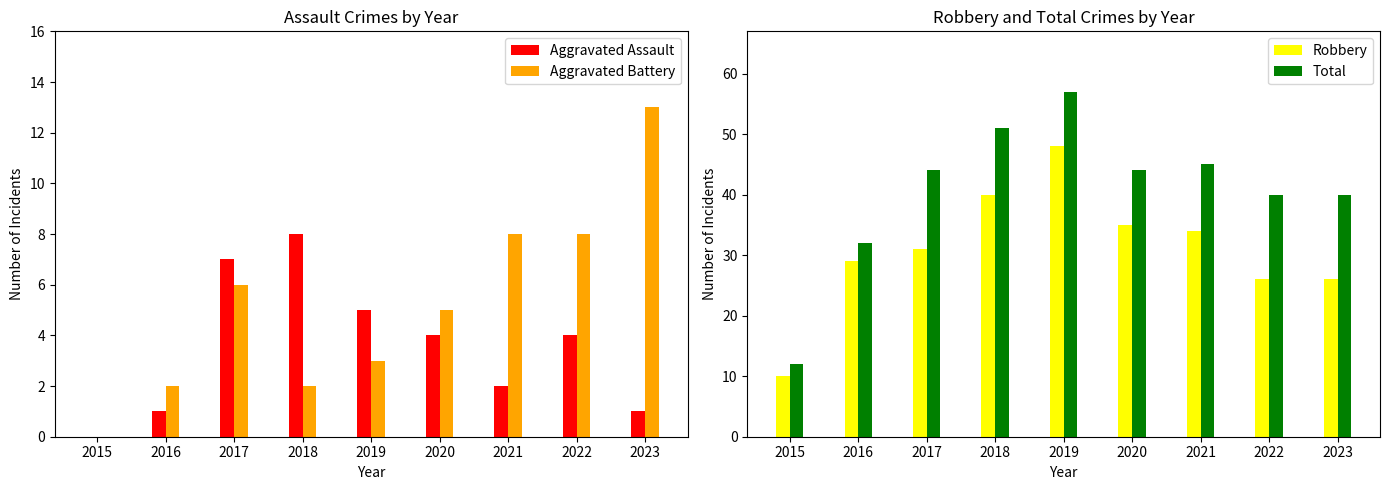

At how many categories does at least one series exceed 52?

1